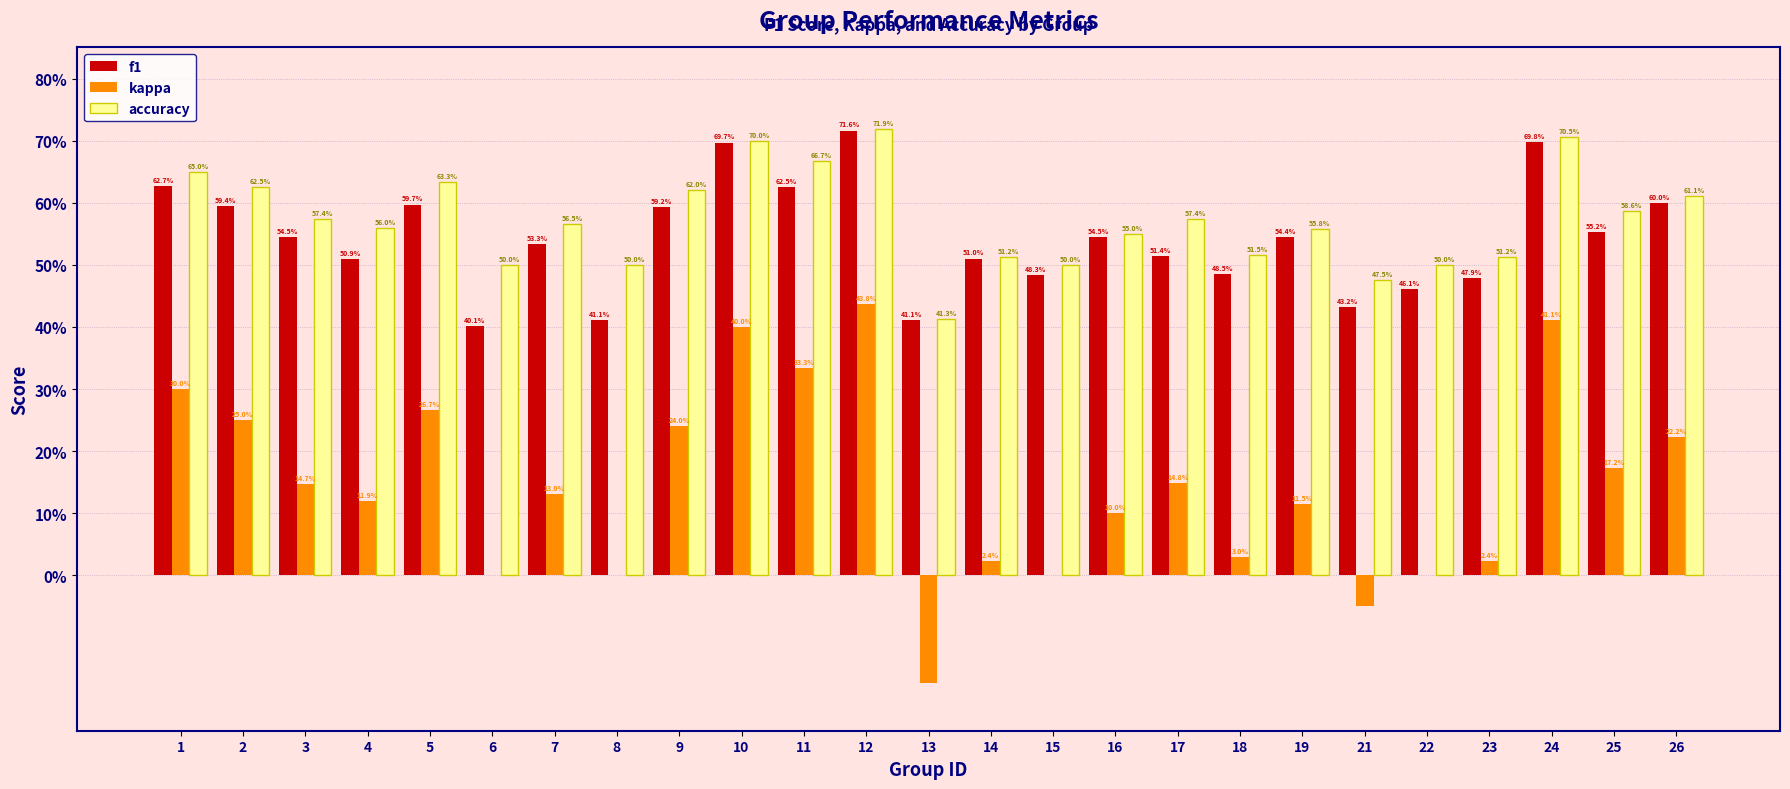

Where is accuracy nearest to the value 0?

13